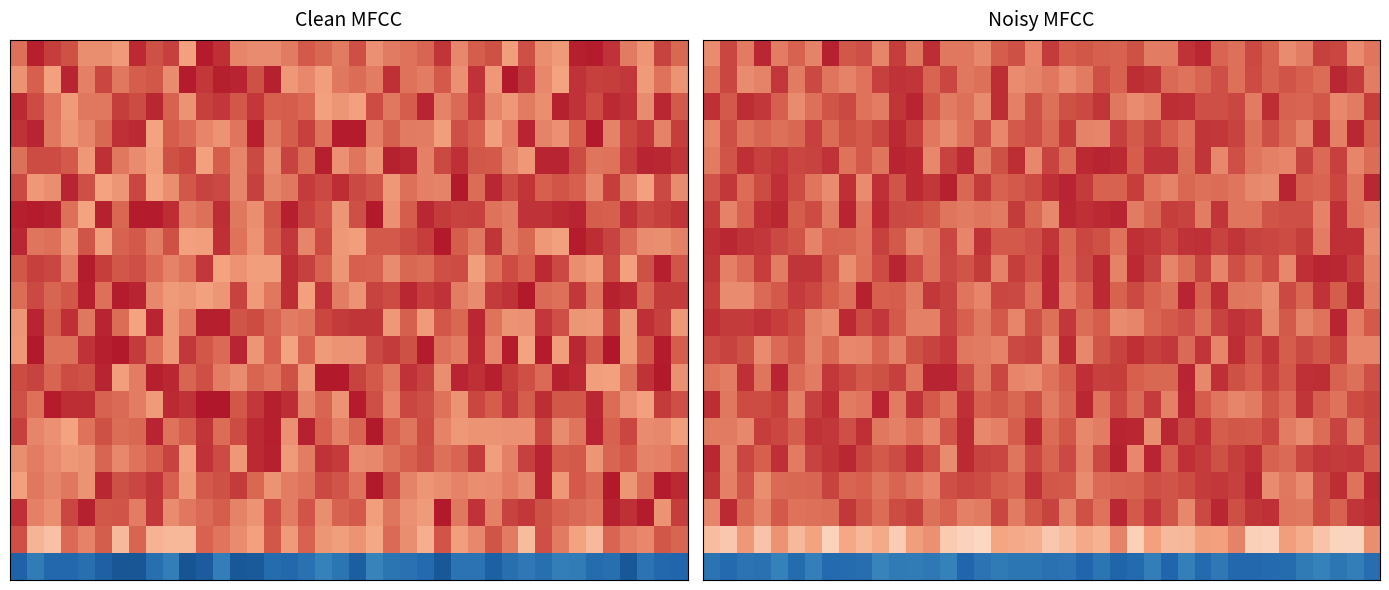

Which category has the highest value across all series?

24